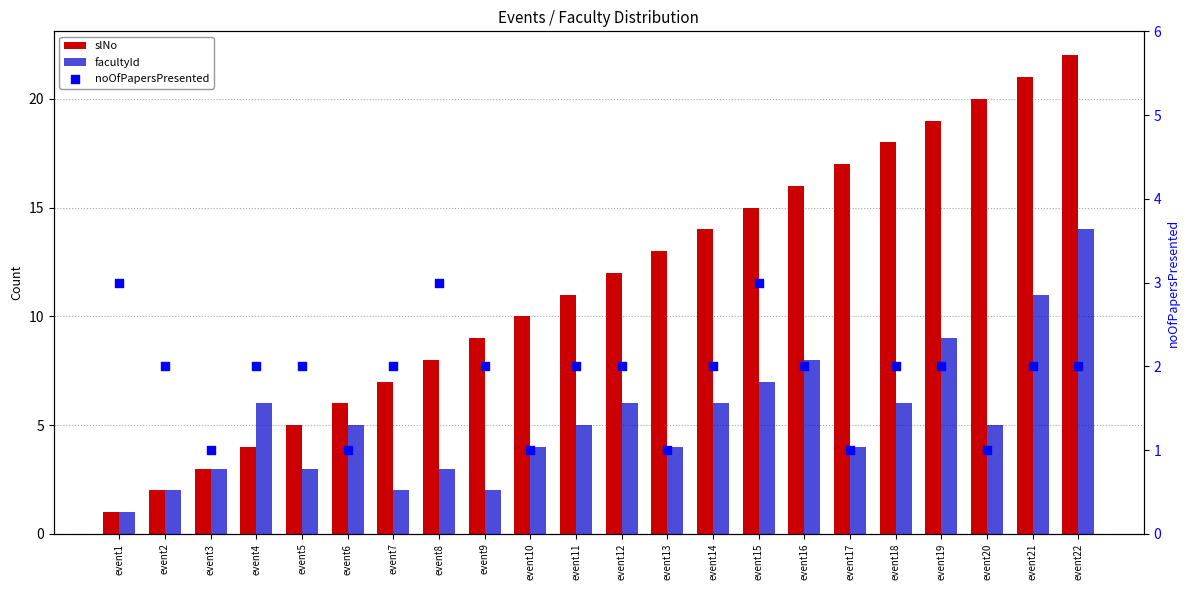

Is the value of noOfPapersPresented at event22 greater than the value of facultyId at event20?

No